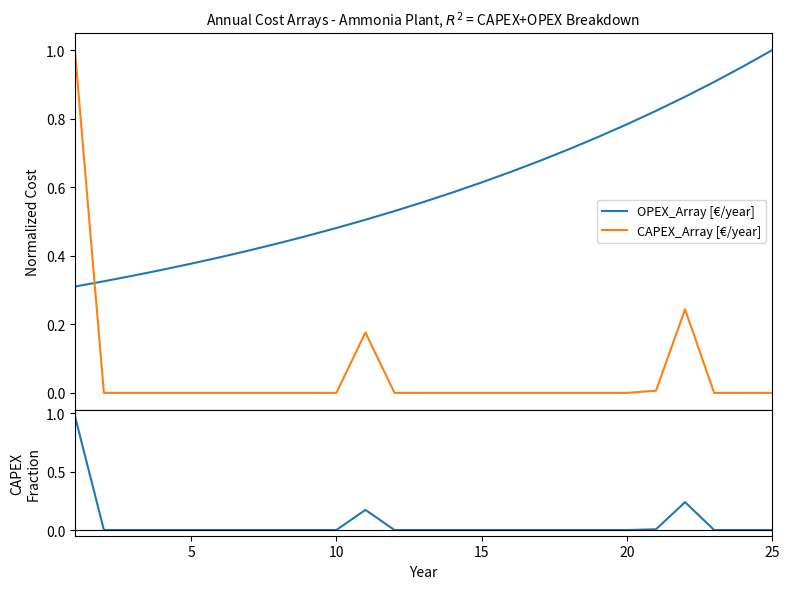

True or false: CAPEX fraction has more than 0 interior local peaks.

True